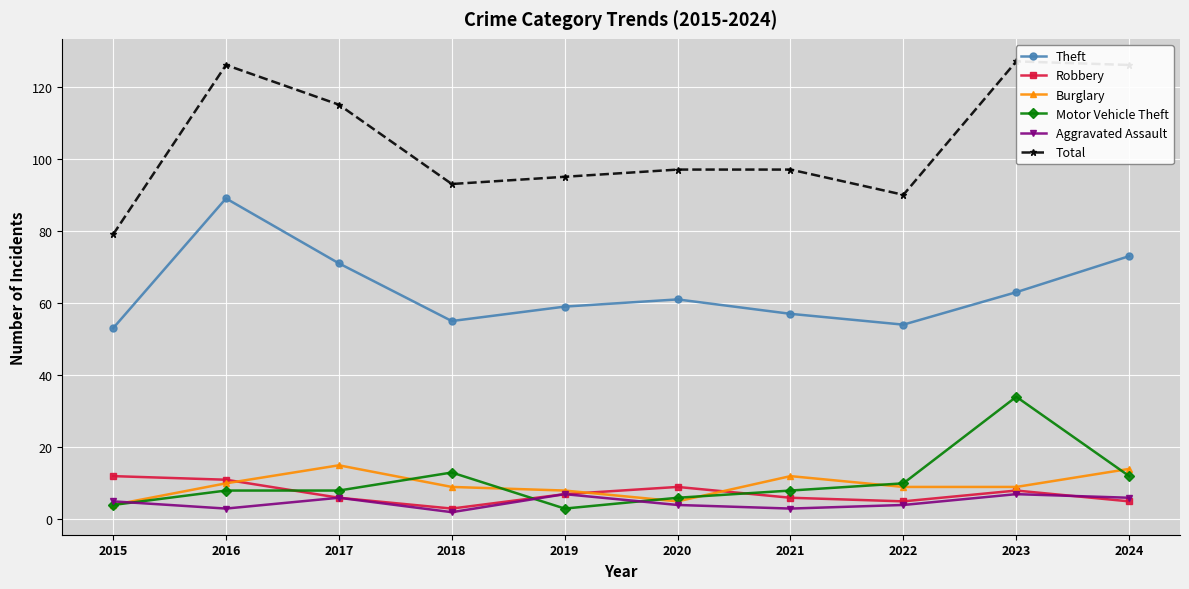

Which series has the largest total across all categories?

Total